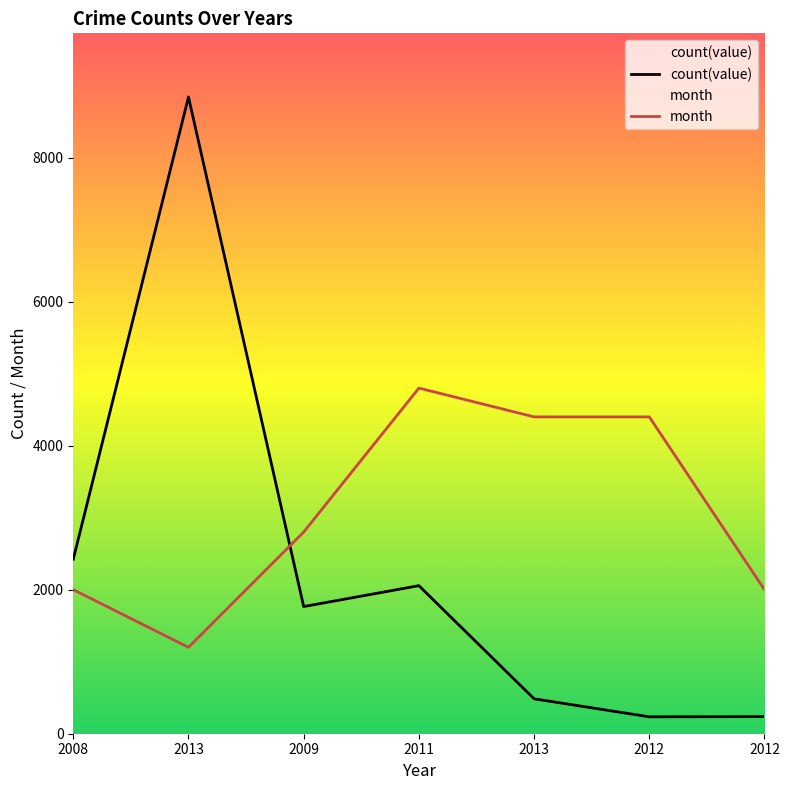

Reading right to left, what are all the values shown in this chart?

count(value): 2012=238	2012=235	2013=485	2011=2056	2009=1766	2013=8842	2008=2424
month: 2012=2000	2012=4400	2013=4400	2011=4800	2009=2800	2013=1200	2008=2000